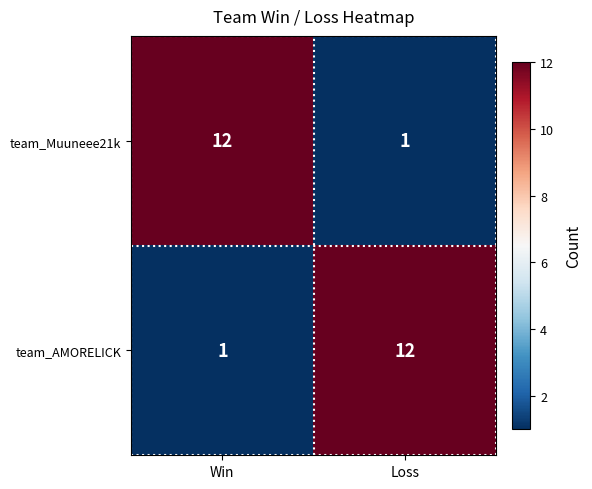

Read the team_AMORELICK value at Loss.

12